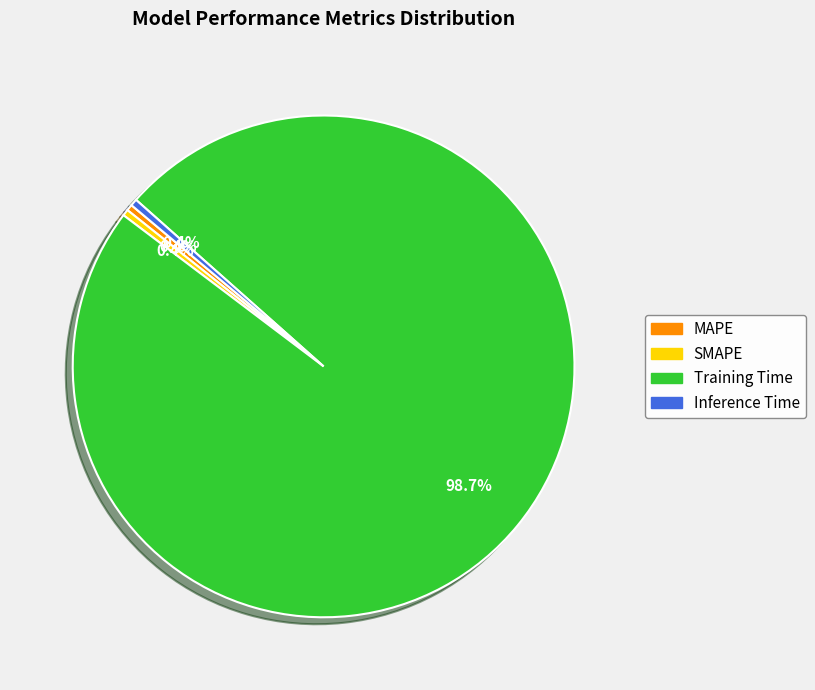

How many slices are in this pie chart?

4